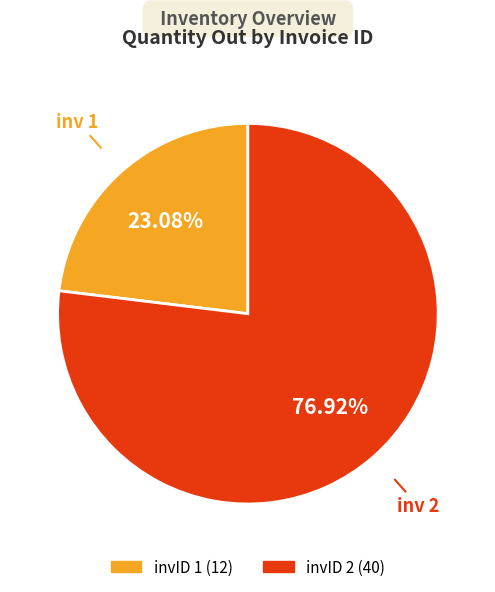

Is there a majority slice in this chart?

Yes